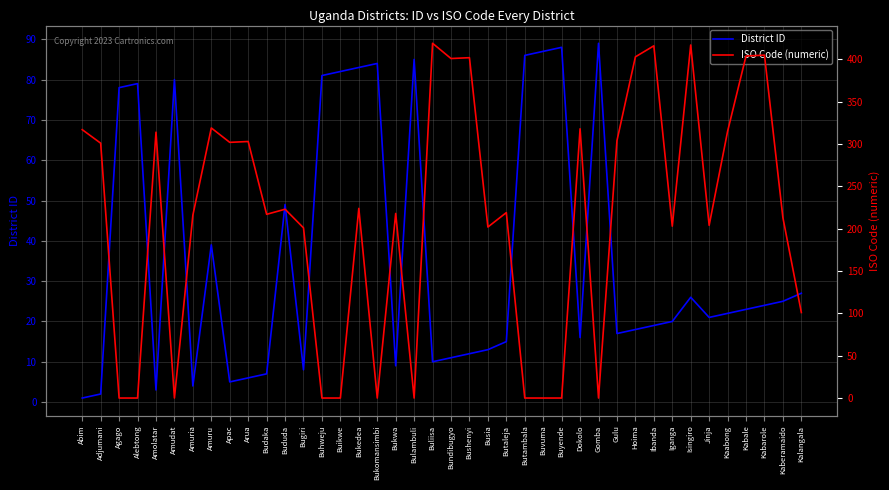

List the series in order of their peak value, highest first.

ISO Code (numeric), District ID